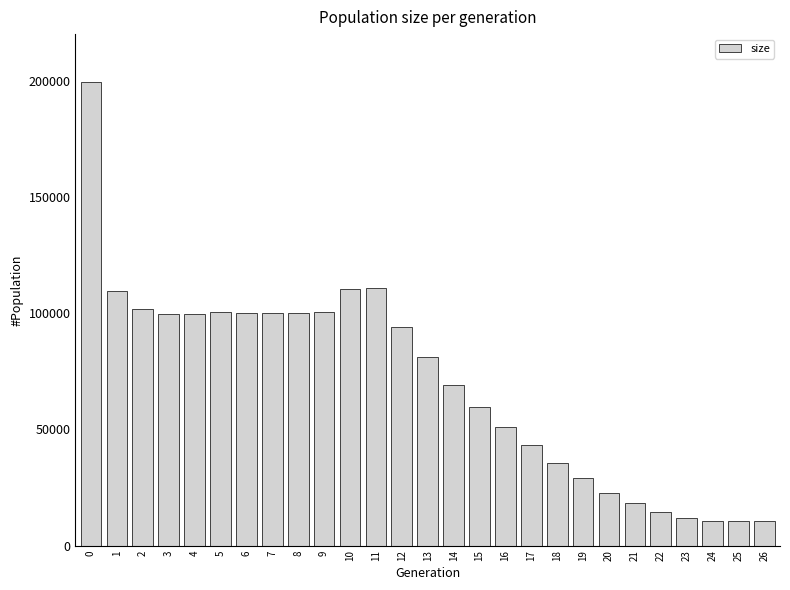

Does the chart contain stacked bars?

No